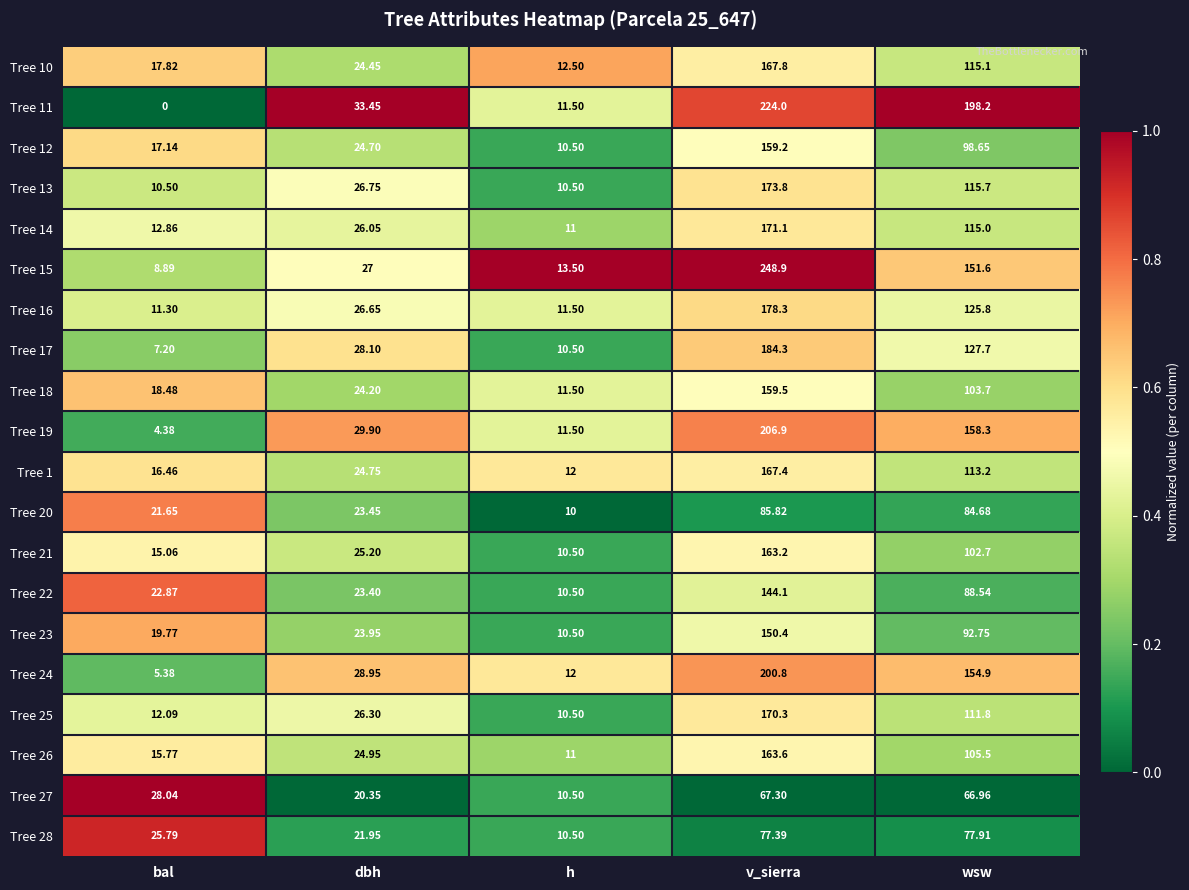

Where does the Tree 23 series first go above 23?

dbh